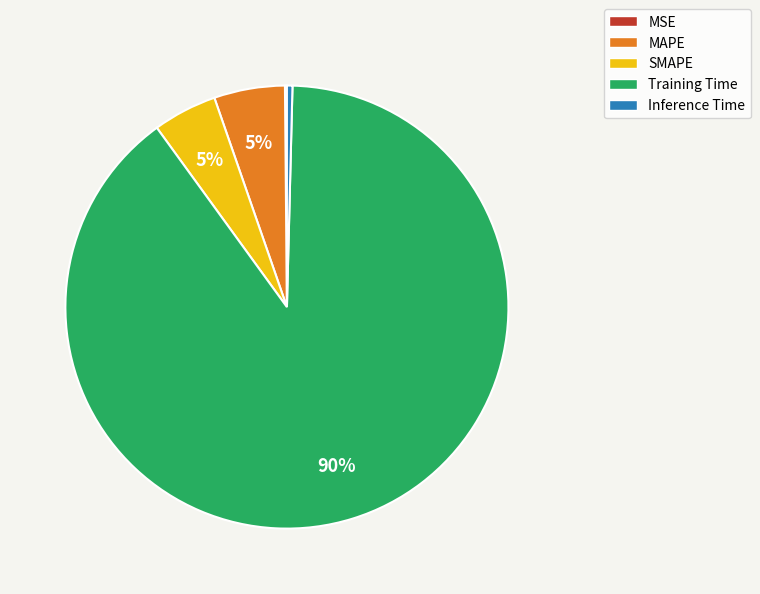

Which category has the biggest portion of the pie?

Training Time